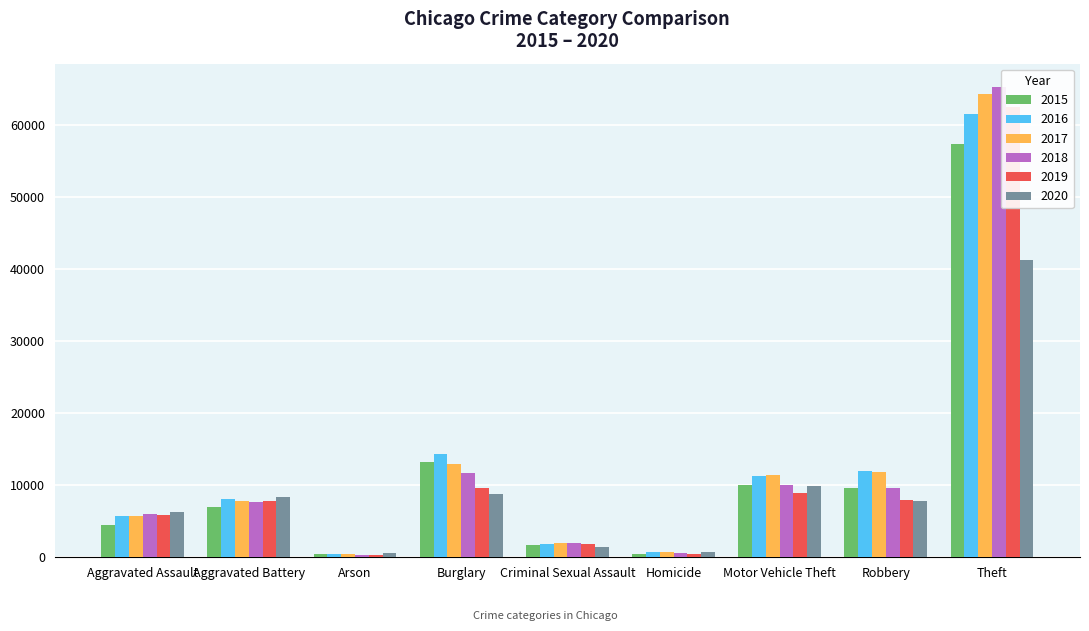

How many bars are there in total?

54